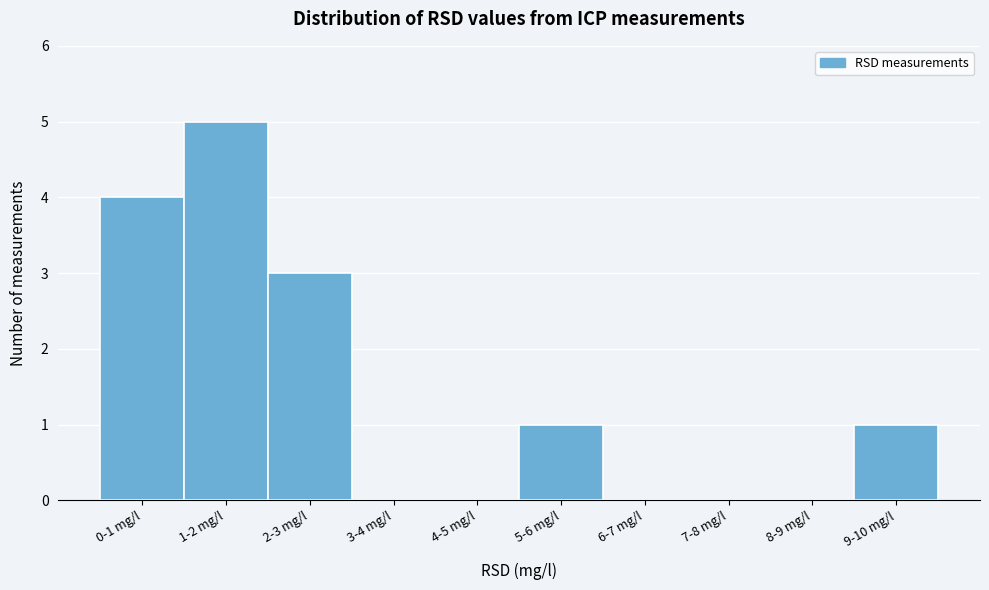

Reading left to right, transcribe all the data shown in this chart.

0-1 mg/l=4	1-2 mg/l=5	2-3 mg/l=3	3-4 mg/l=0	4-5 mg/l=0	5-6 mg/l=1	6-7 mg/l=0	7-8 mg/l=0	8-9 mg/l=0	9-10 mg/l=1